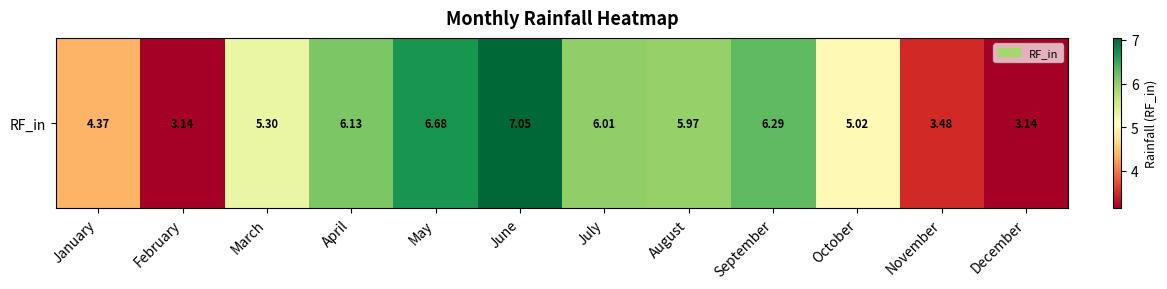

What is the maximum value shown in the chart?

7.0